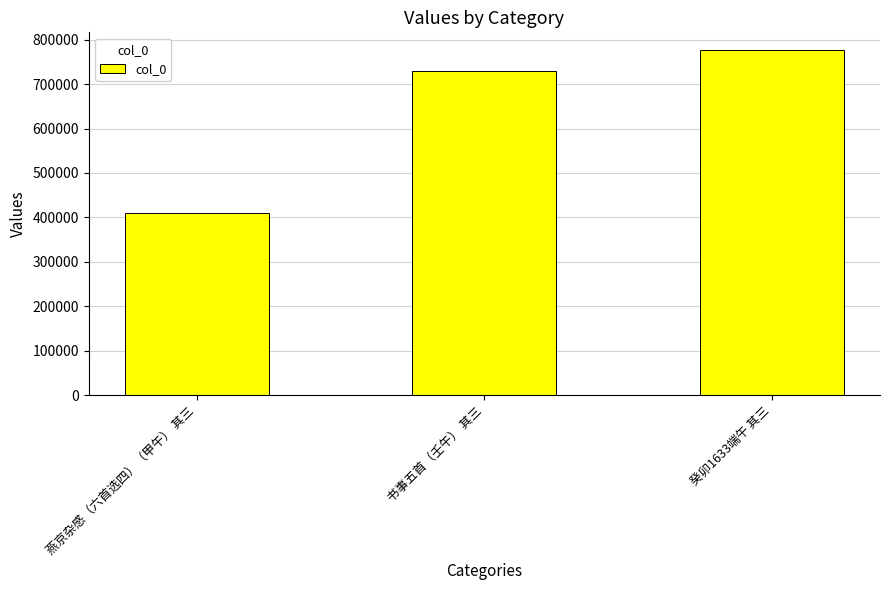

The value at 癸卯1633端午 其三 is 1186796. True or false?

False